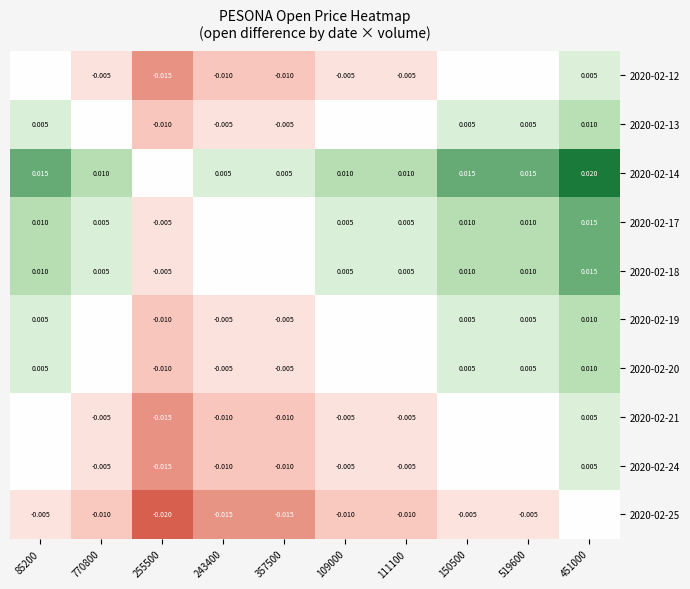

At which category does the chart reach its peak across all series?

451000